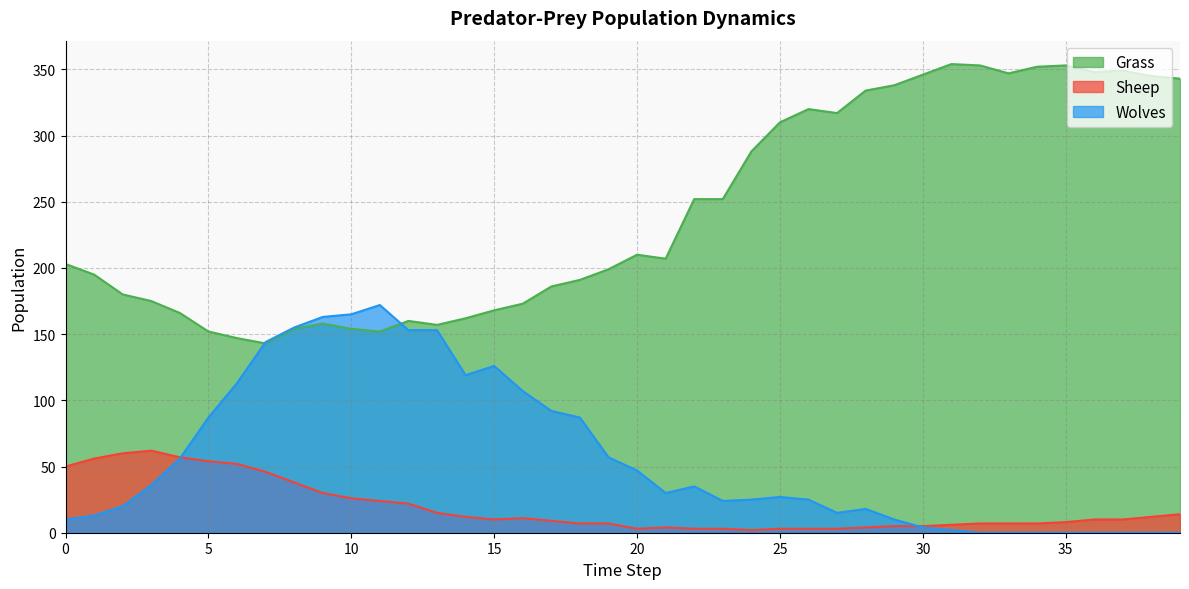

Which series ends up on top after the final intersection of Grass and Wolves?

Grass